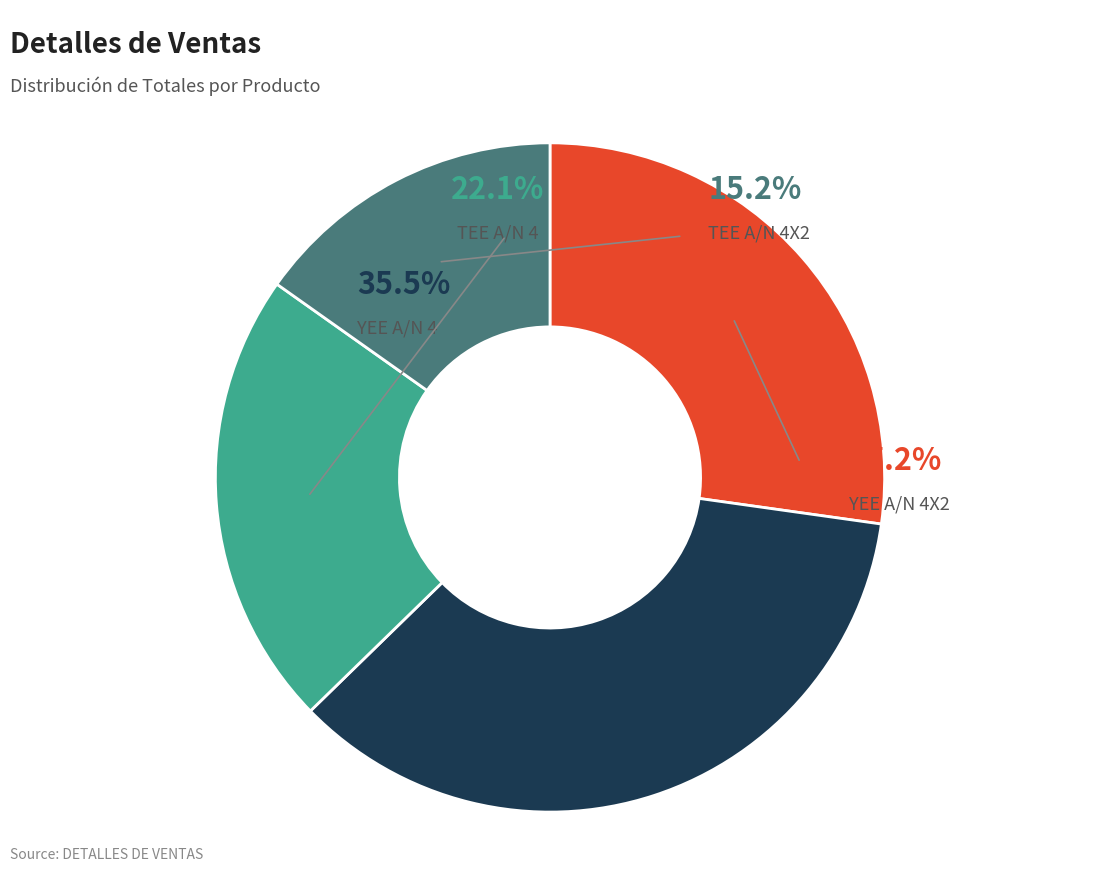

Is it true that YEE A/N 4X2 is 27% of the pie?

True